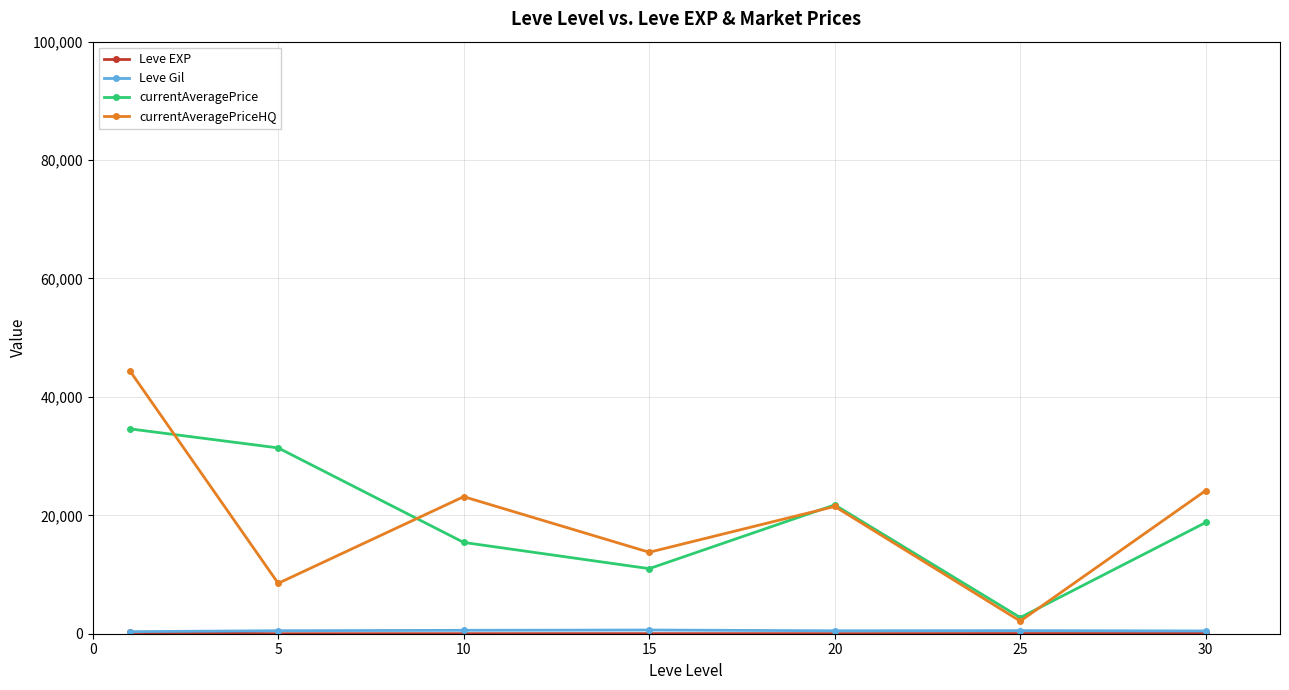

True or false: currentAveragePrice has more than 2 points higher than both neighbors.

False